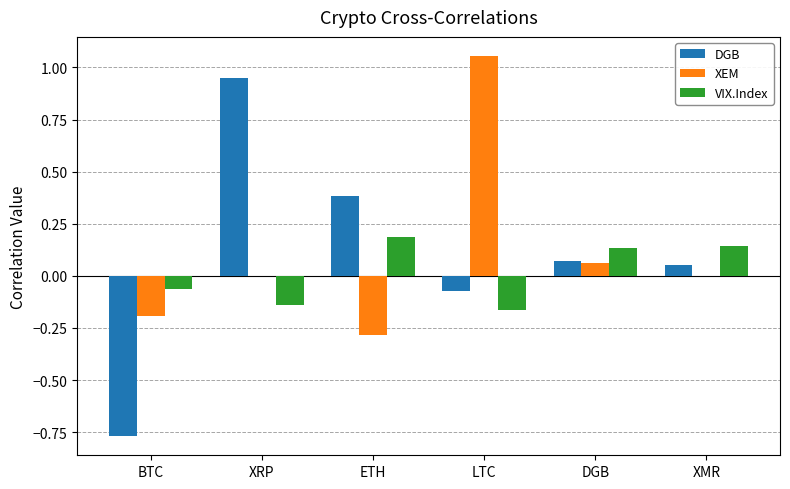

What is the sum of all XEM values?

0.6